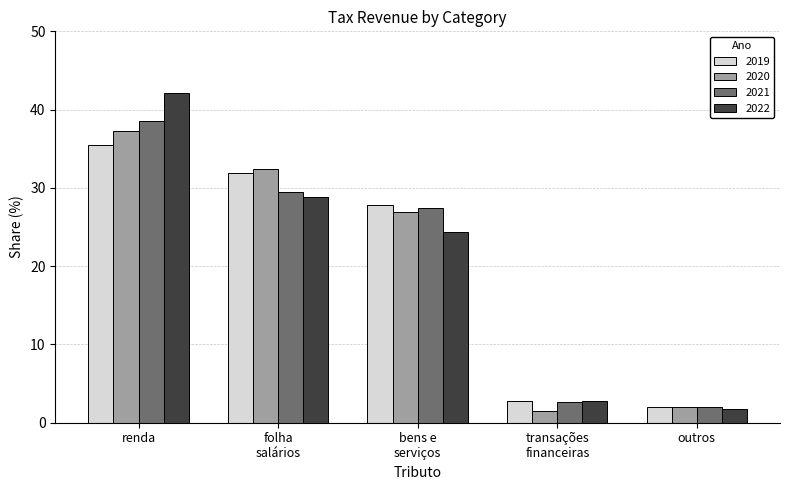

At how many categories does at least one series exceed 20?

3